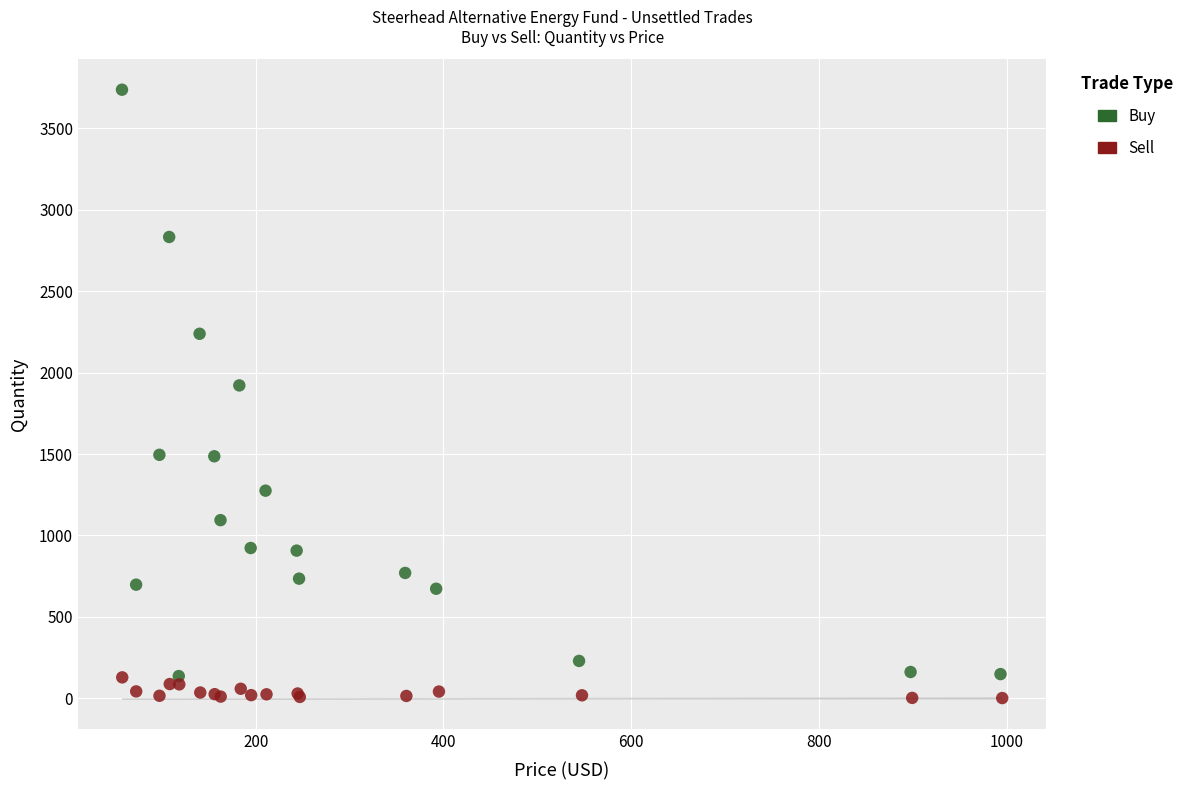

Which series reaches the maximum Y coordinate?

Buy